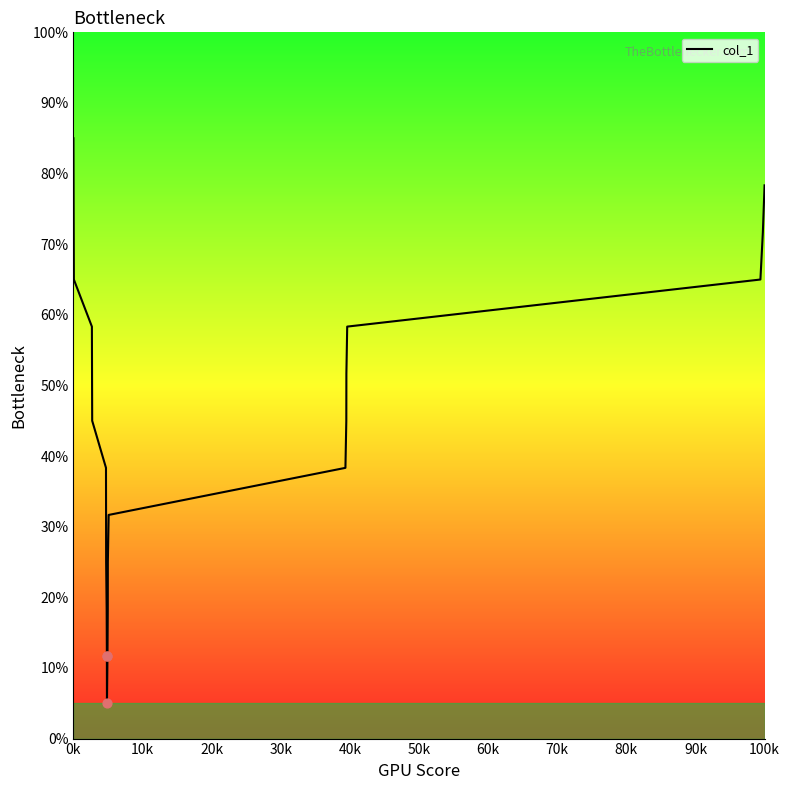

What is the minimum value shown in the chart?

5.0